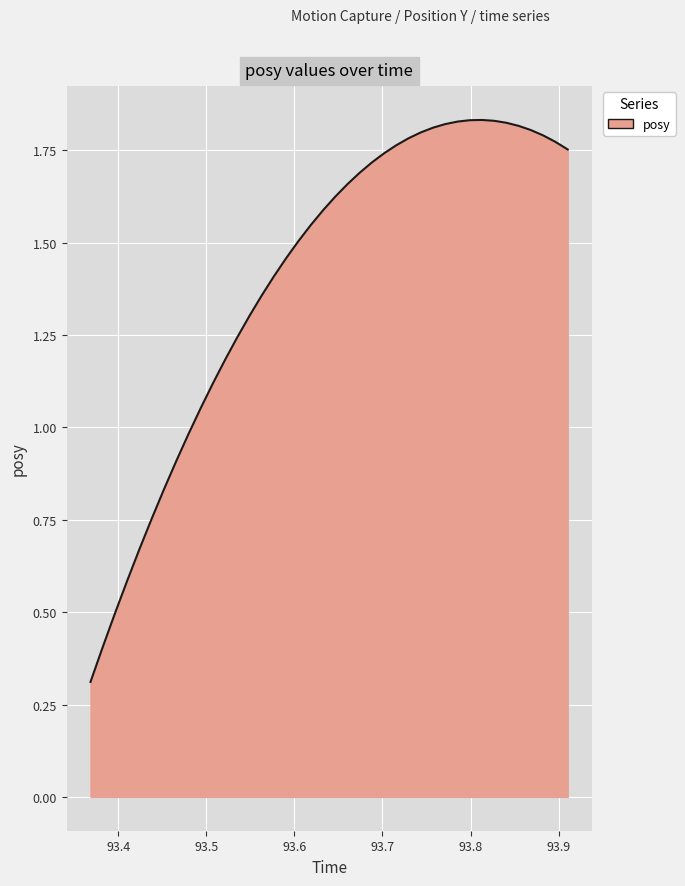

What is the minimum value shown in the chart?

0.3